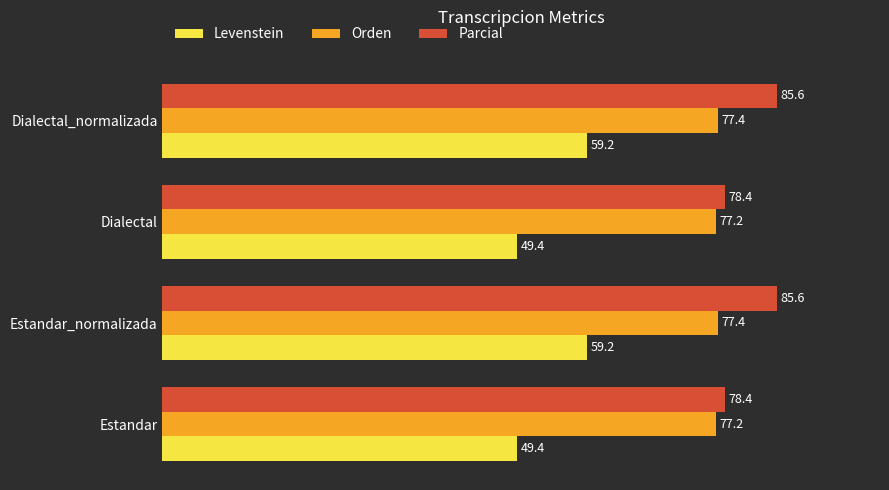

At Dialectal, list the series in order from smallest to largest.

Levenstein, Orden, Parcial